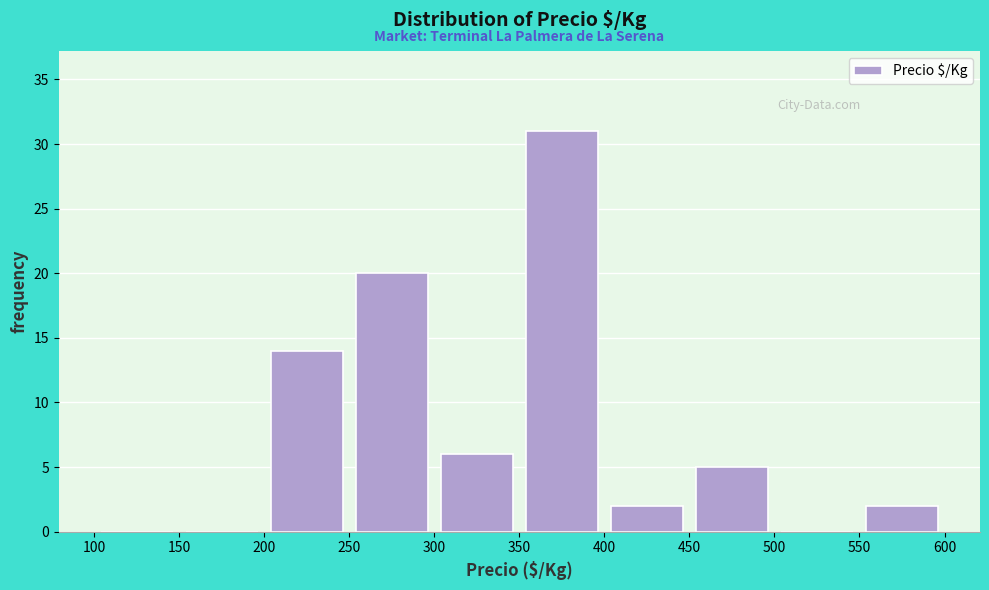

Over which range of the x-axis is the bar tallest?

350 to 400